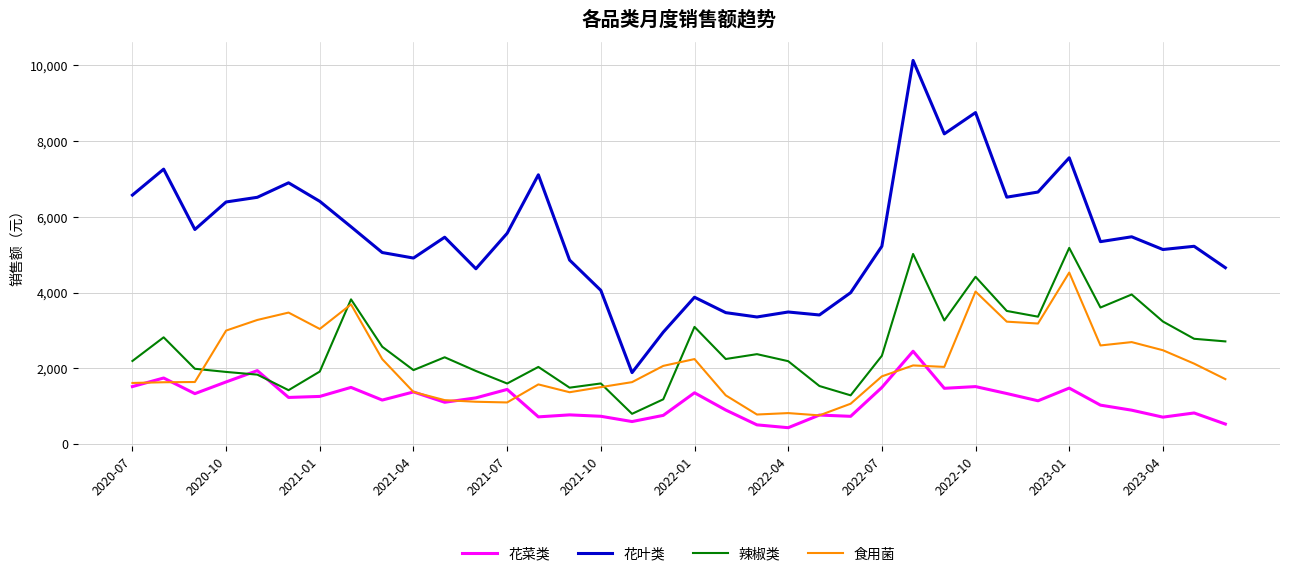

At how many categories does at least one series exceed 7813?

3